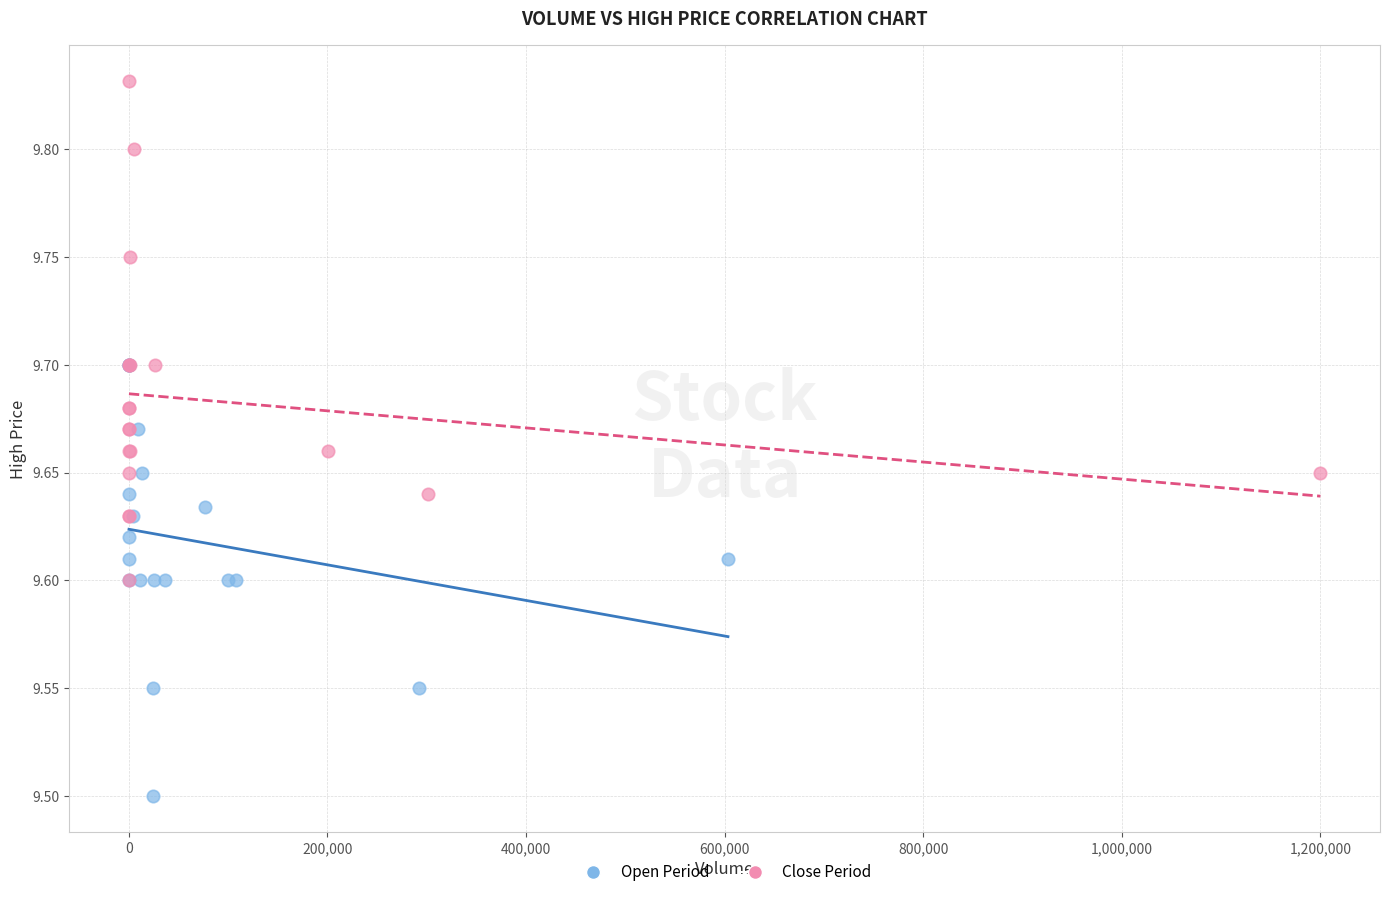

Which series has the largest Y range (max minus min)?

Close Period